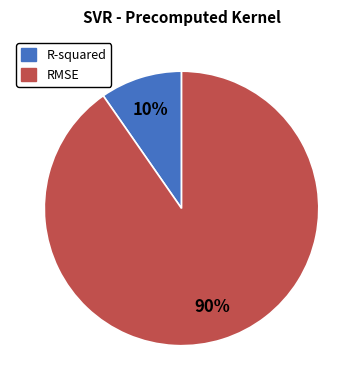

Count the number of slices in the pie.

2